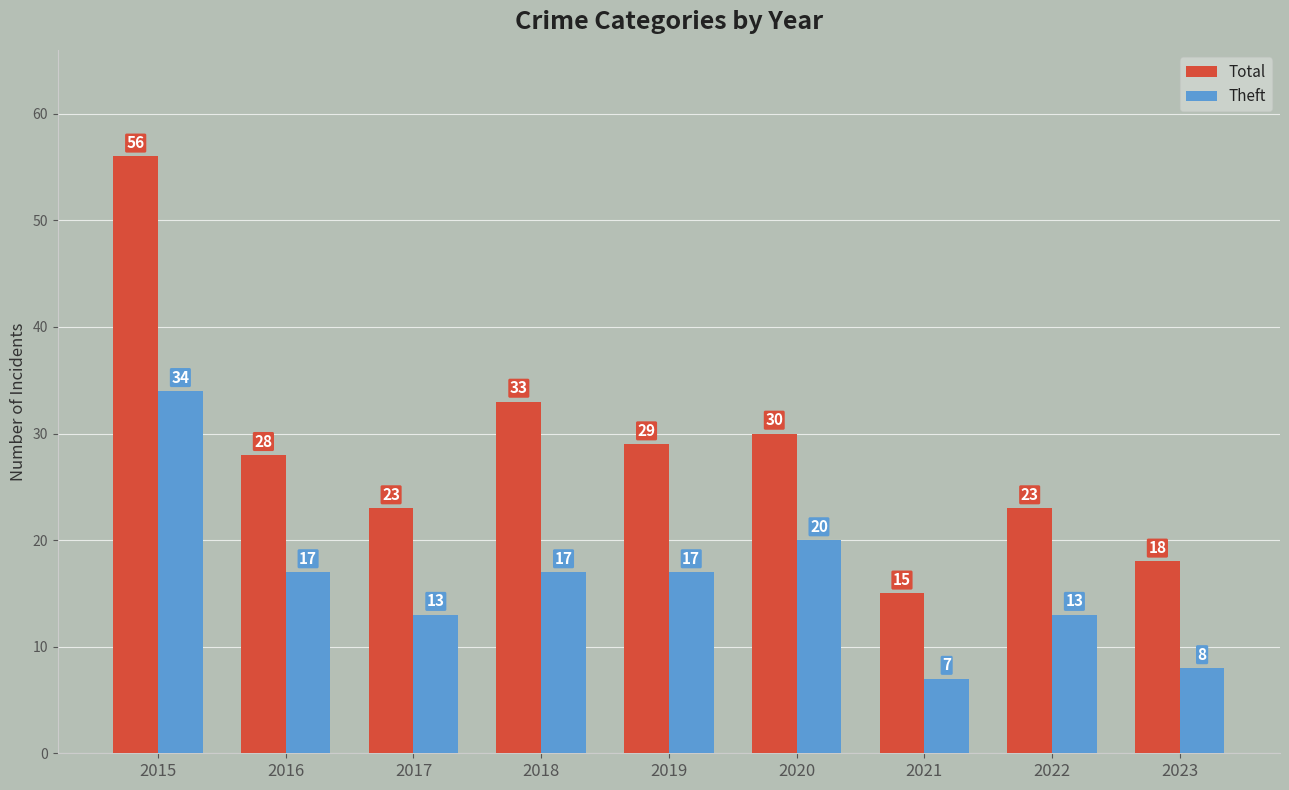

Are the bars grouped side by side (vs. stacked)?

Yes